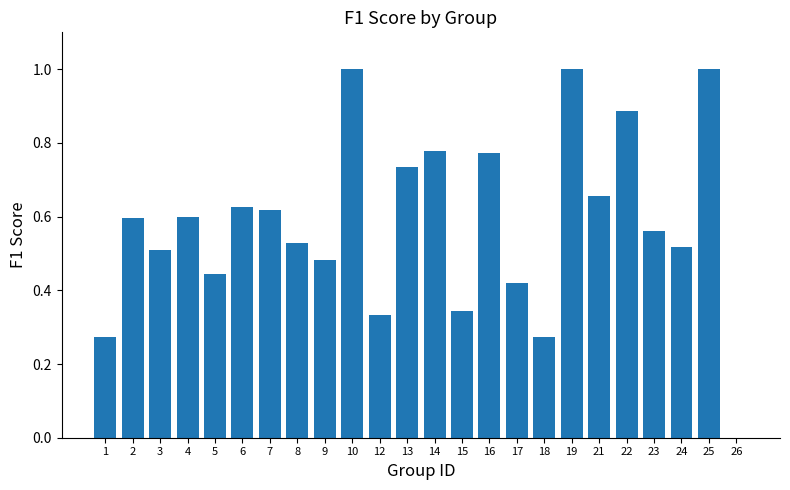

Count the values in the range 0 to 1.

24